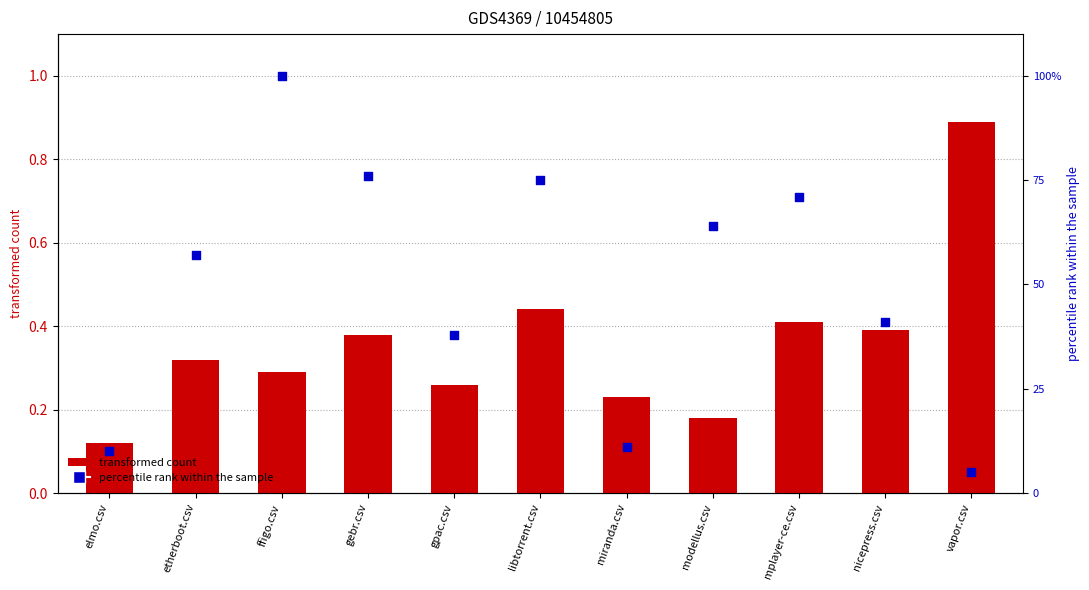

Which series contains the highest Y value?

ffigo.csv